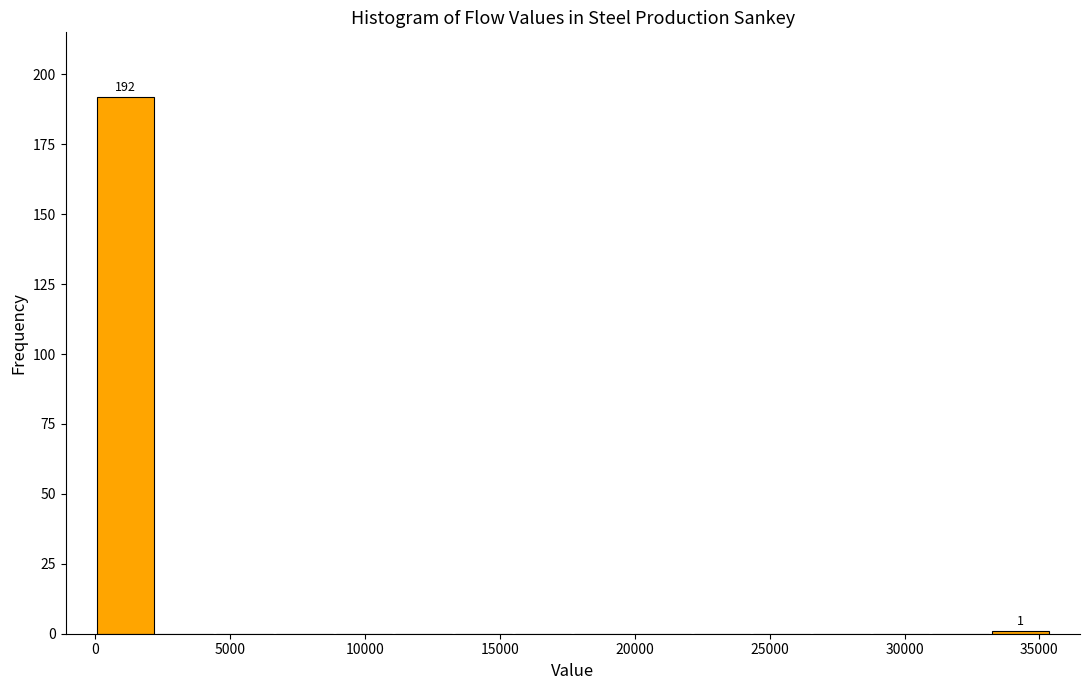

Over which range of the x-axis is the bar tallest?

0 to 2000